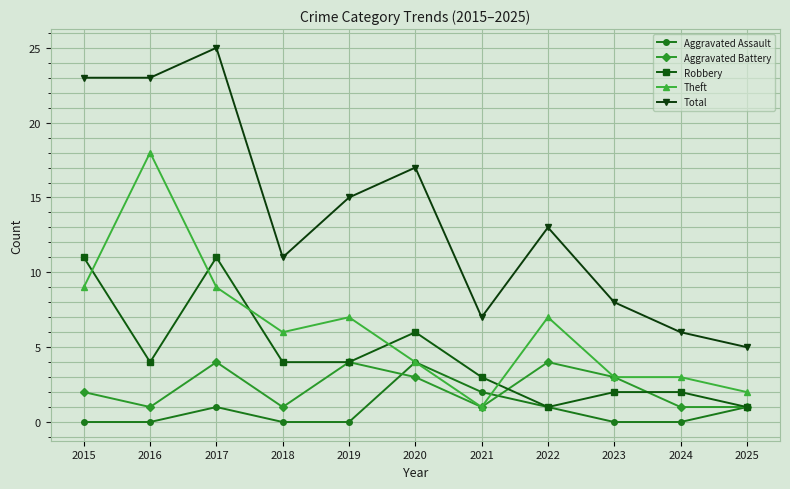

Reading left to right, what are all the values shown in this chart?

Aggravated Assault: 0	0	1	0	0	4	2	1	0	0	1
Aggravated Battery: 2	1	4	1	4	3	1	4	3	1	1
Robbery: 11	4	11	4	4	6	3	1	2	2	1
Theft: 9	18	9	6	7	4	1	7	3	3	2
Total: 23	23	25	11	15	17	7	13	8	6	5